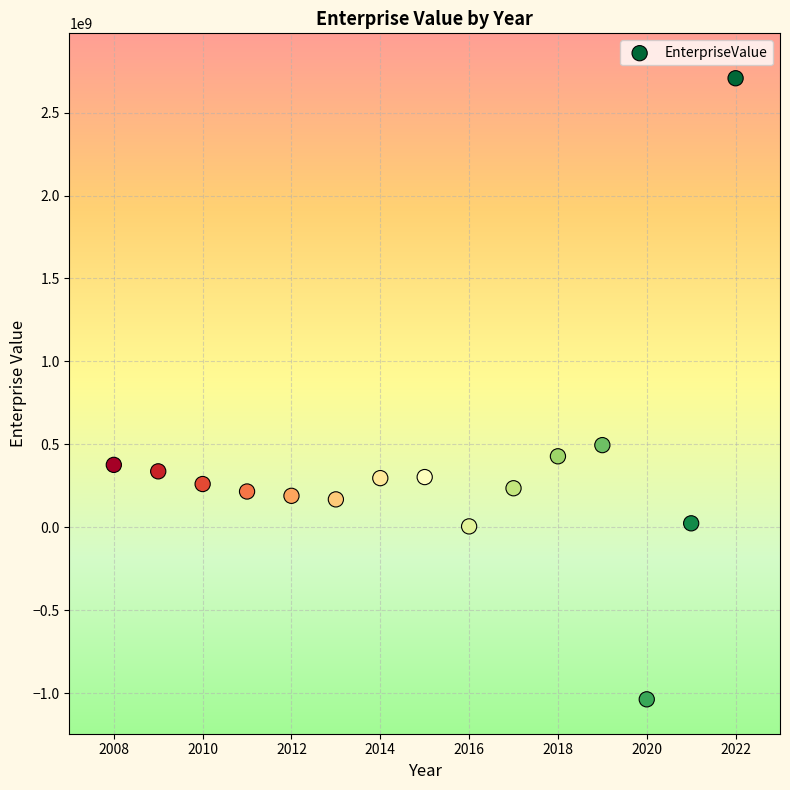

What is the range of X values (max minus min)?

14